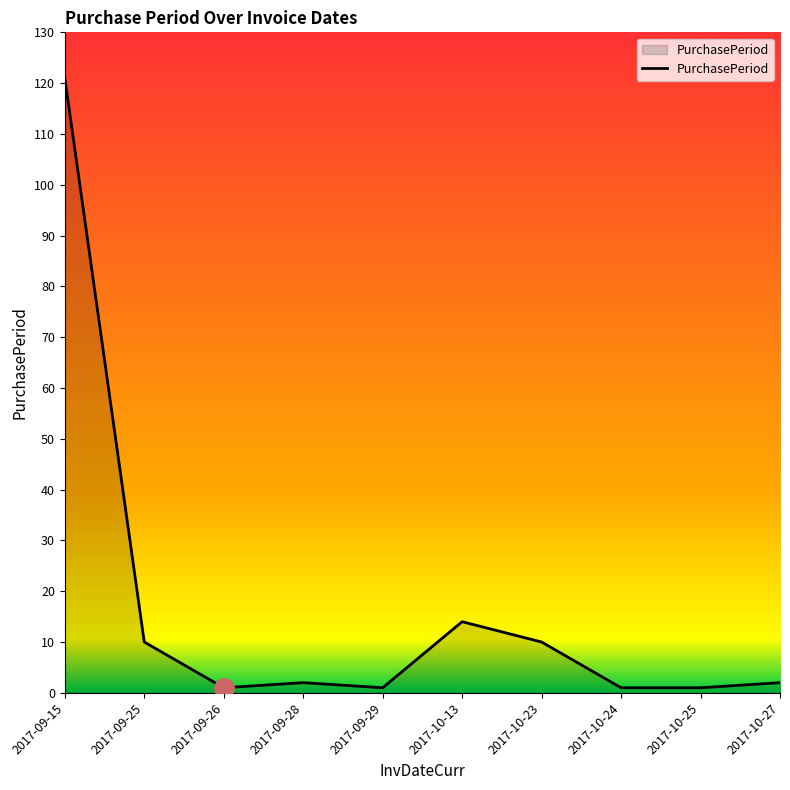

Count the number of data series in this chart.

1